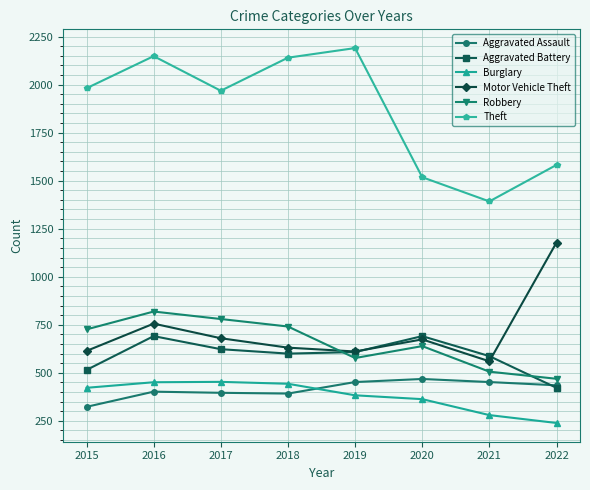

Is this an area chart (filled region under the line)?

No